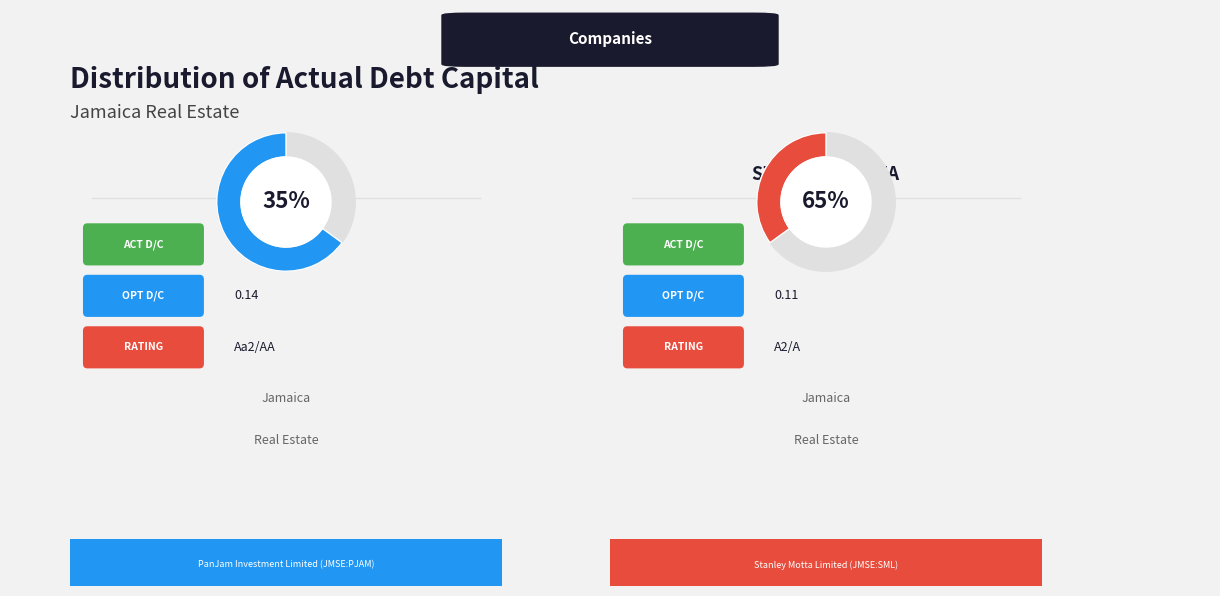

Between PanJam Investment
Limited (JMSE:PJAM) and Stanley Motta
Limited (JMSE:SML), which is larger?

Stanley Motta
Limited (JMSE:SML)